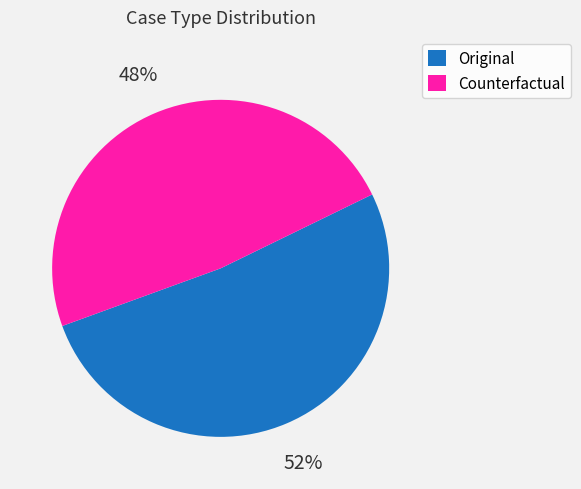

Which slice is the largest?

Original